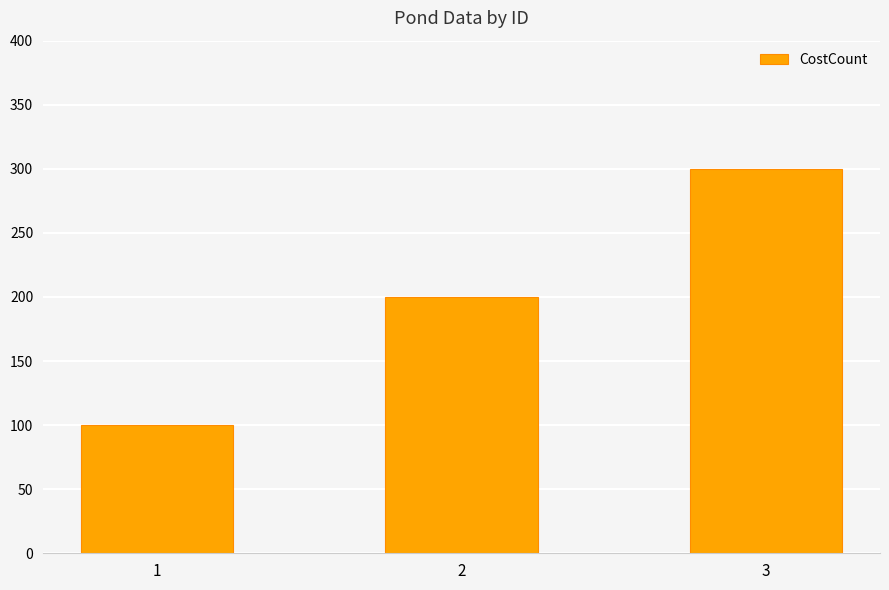

What is the change in value from 1 to 3?

+200